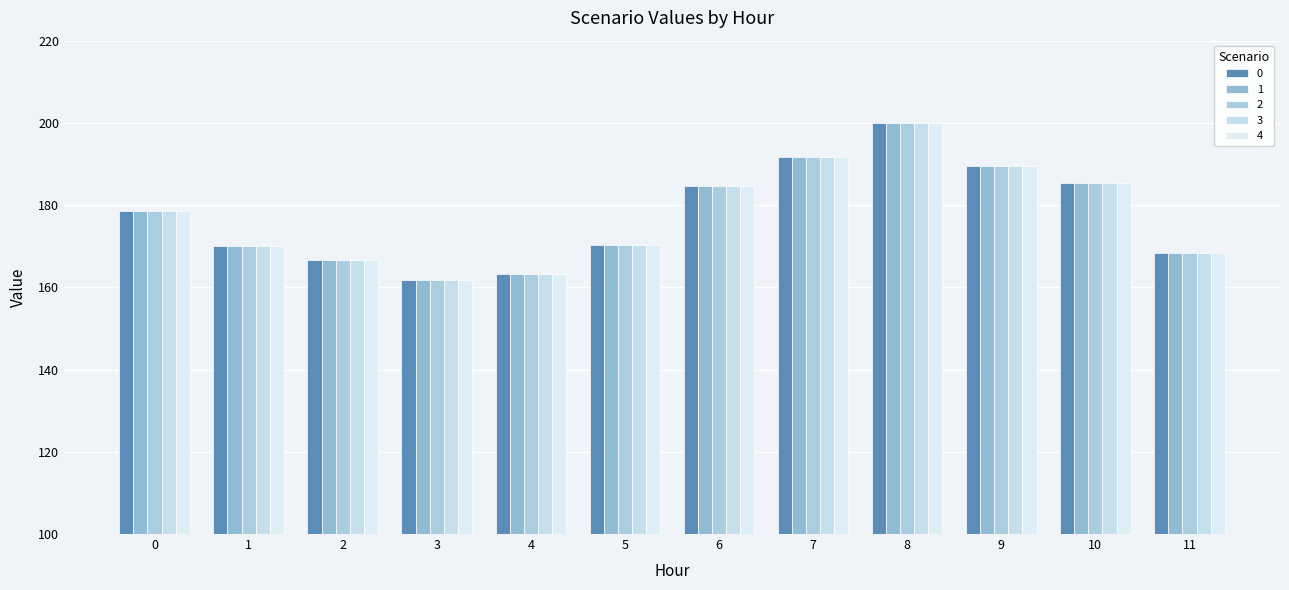

How many distinct data groups are displayed?

5